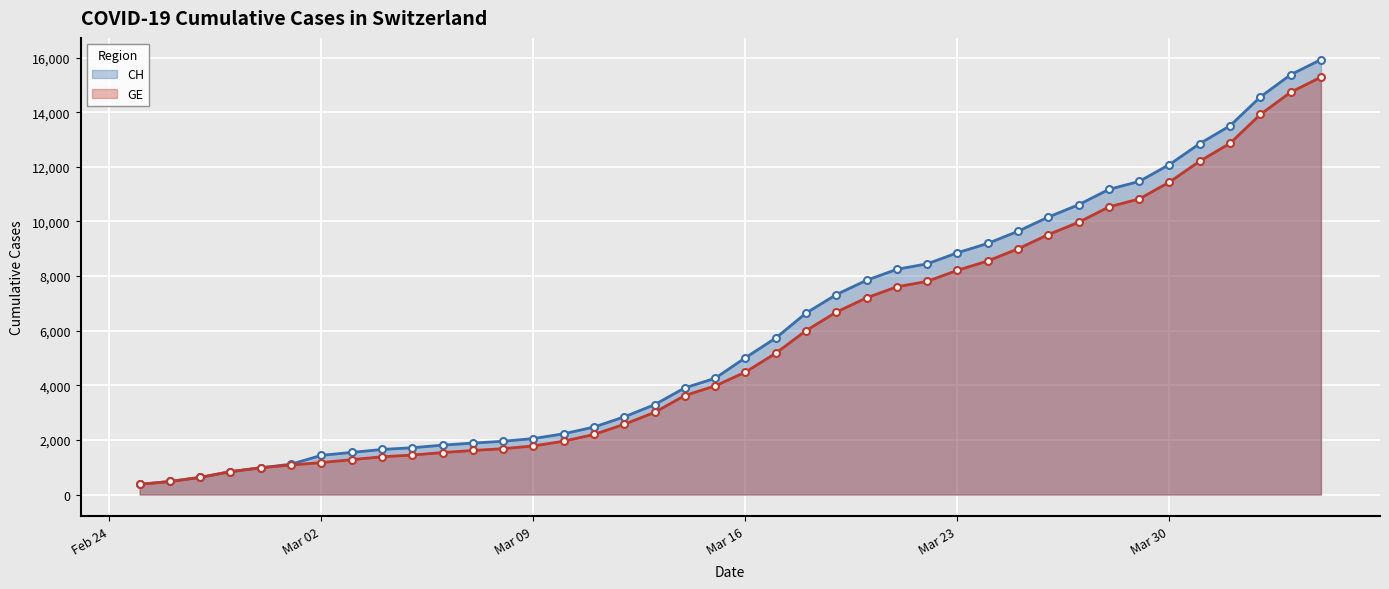

How many lines are shown in the chart?

2